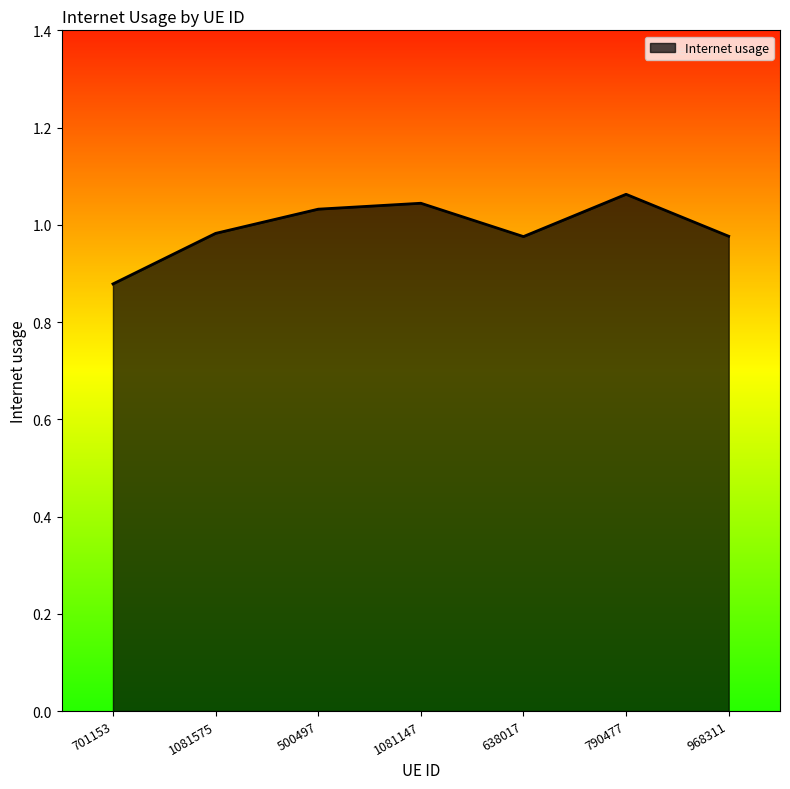

Where is the first local minimum?

638017